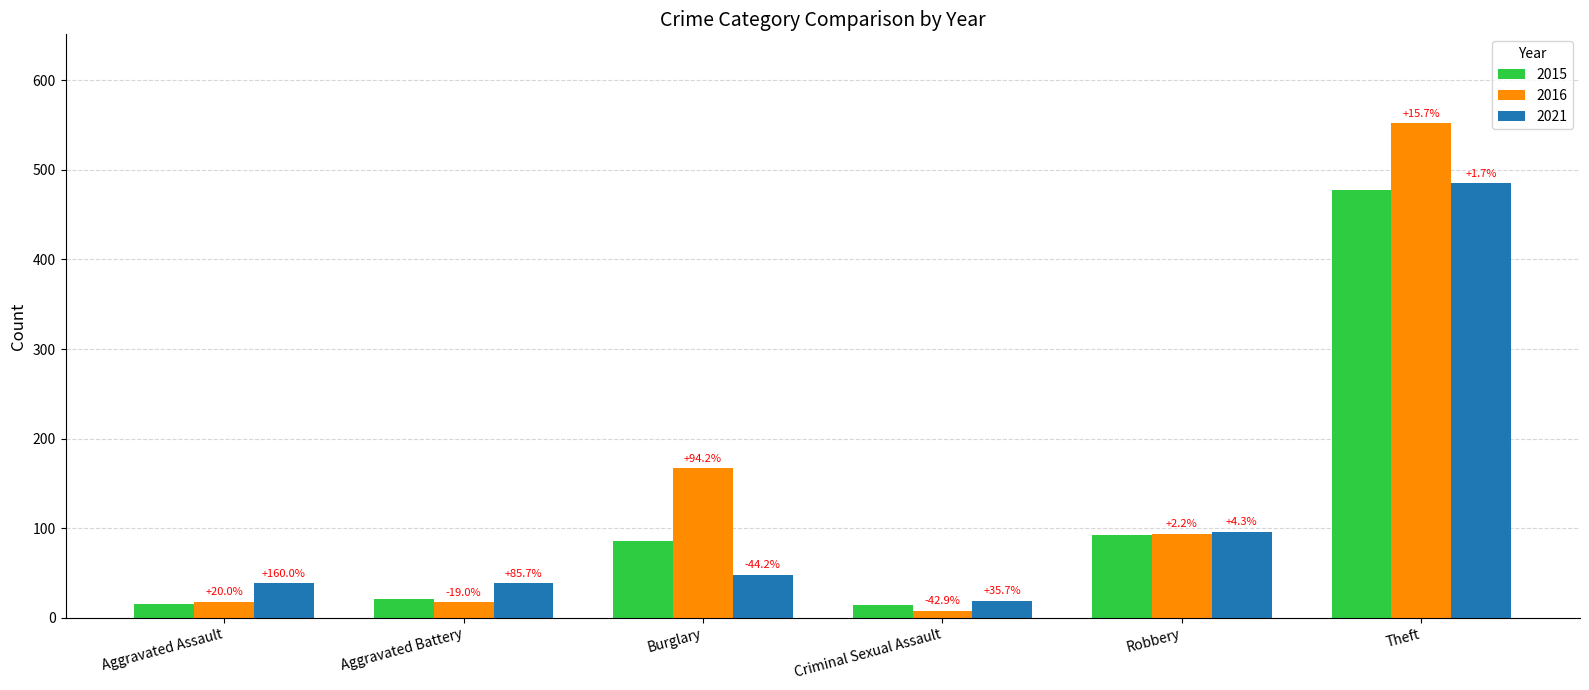

What are all the series names shown in the legend?

2015, 2016, 2021